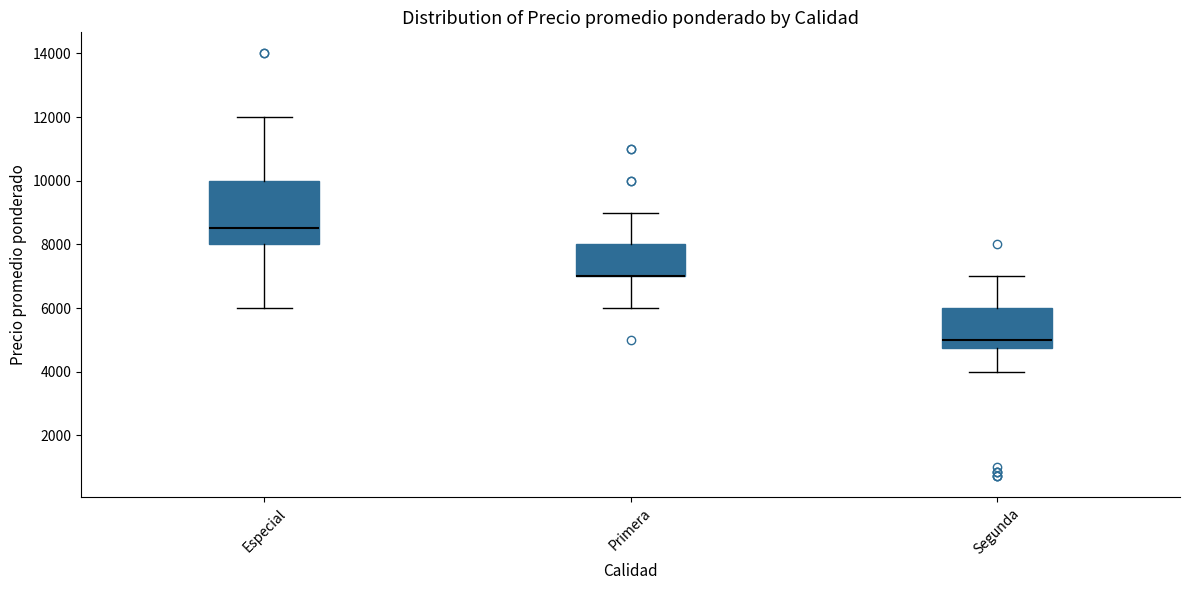

Which box is the tallest, from its lower edge to its upper edge?

Especial